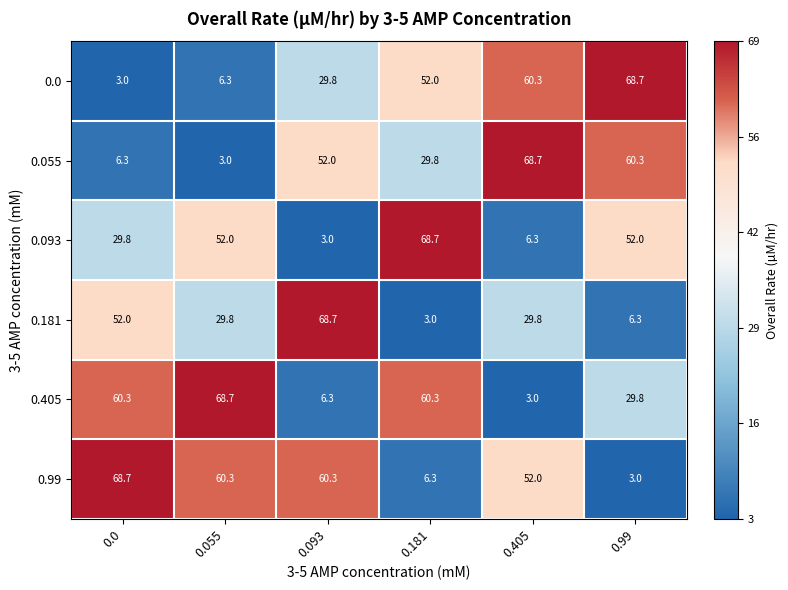

Rank the series at 0.0 from highest to lowest value.

0.99, 0.405, 0.181, 0.093, 0.055, 0.0